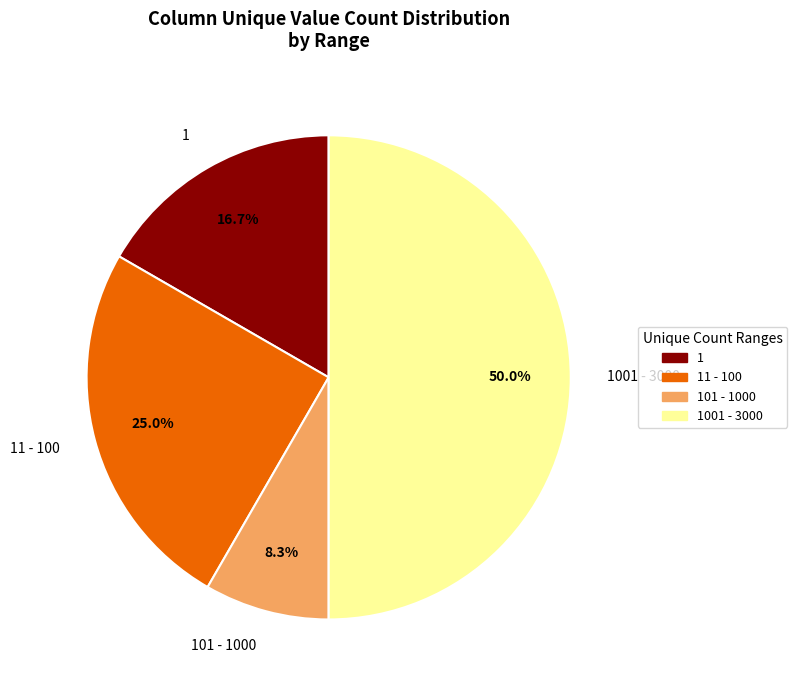

Between 11 - 100 and 1001 - 3000, which is larger?

1001 - 3000